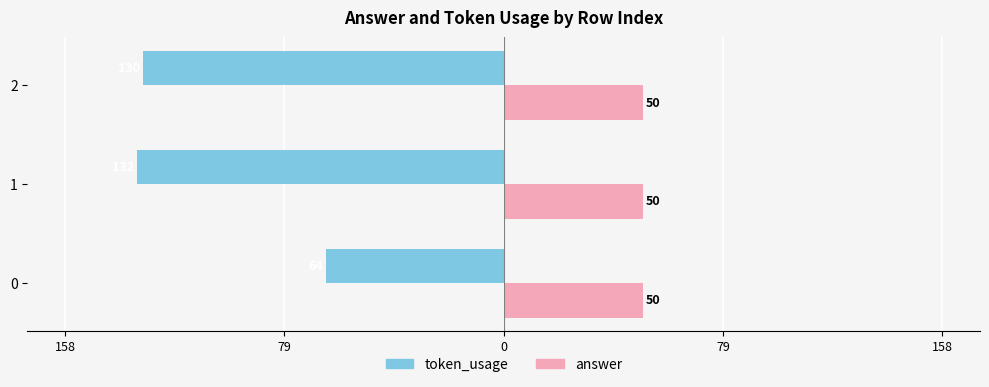

What are all the series names shown in the legend?

token_usage, answer